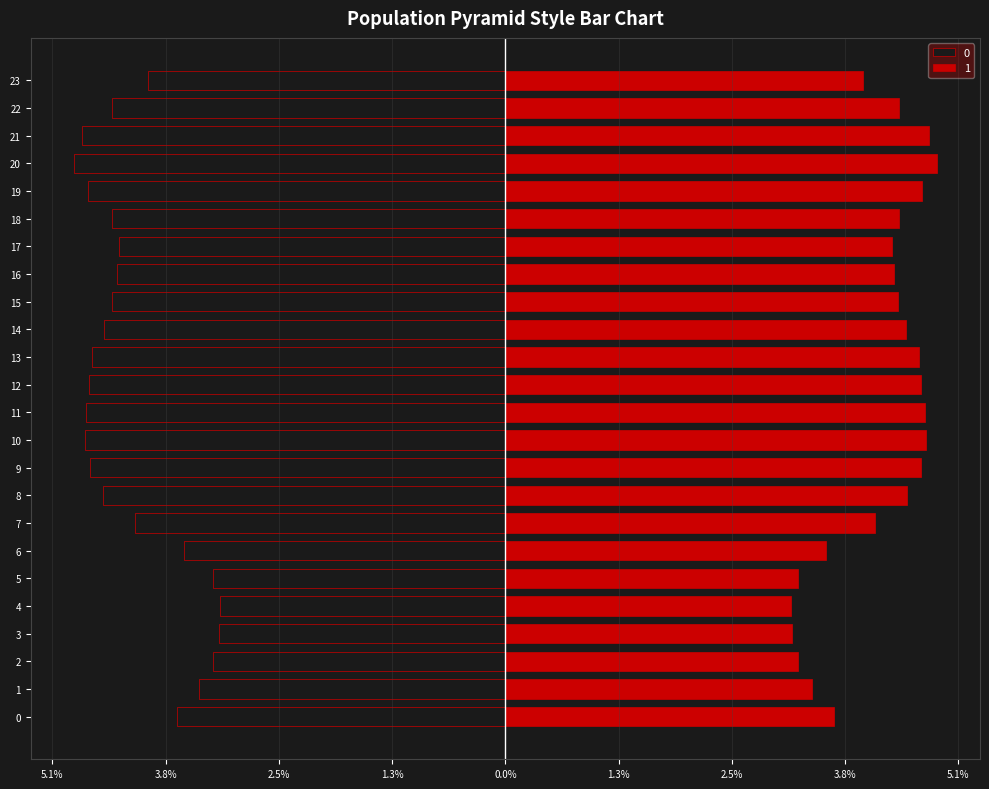

Does the chart contain any negative values?

Yes